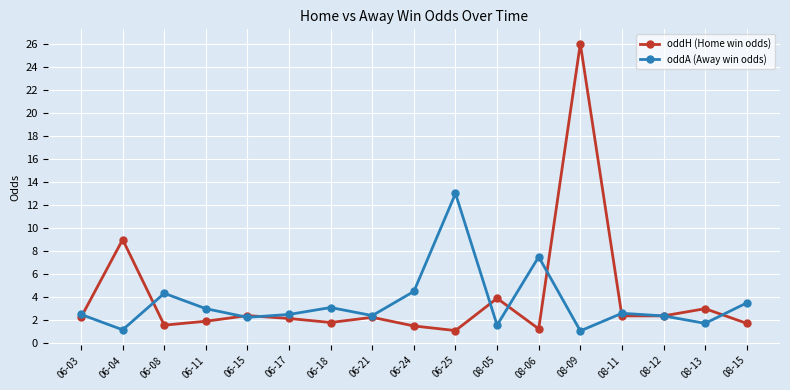

True or false: oddA (Away win odds) has more than 0 points higher than both neighbors.

True